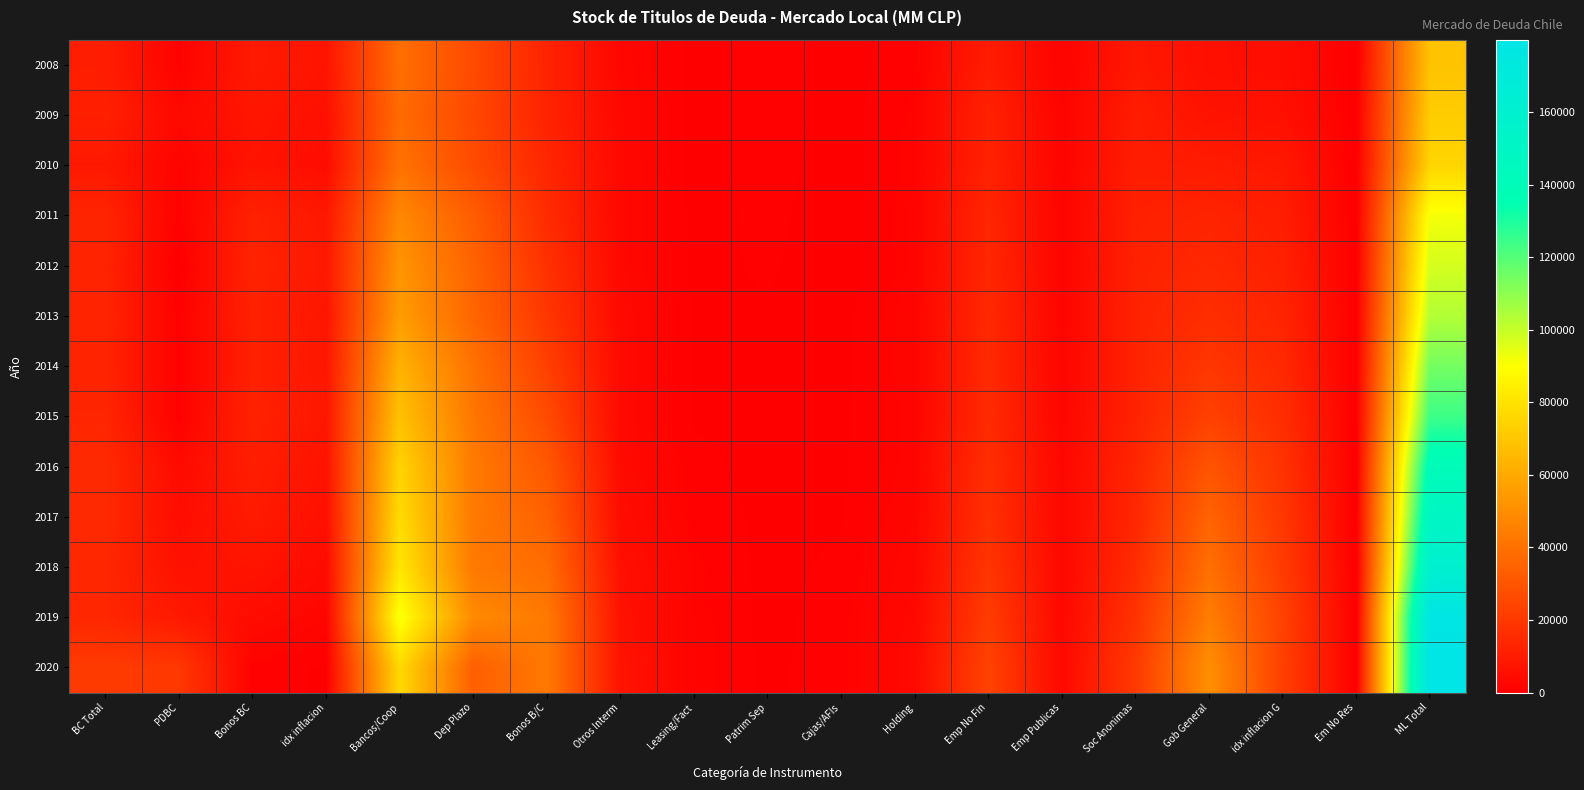

What is the greatest value displayed?

179954